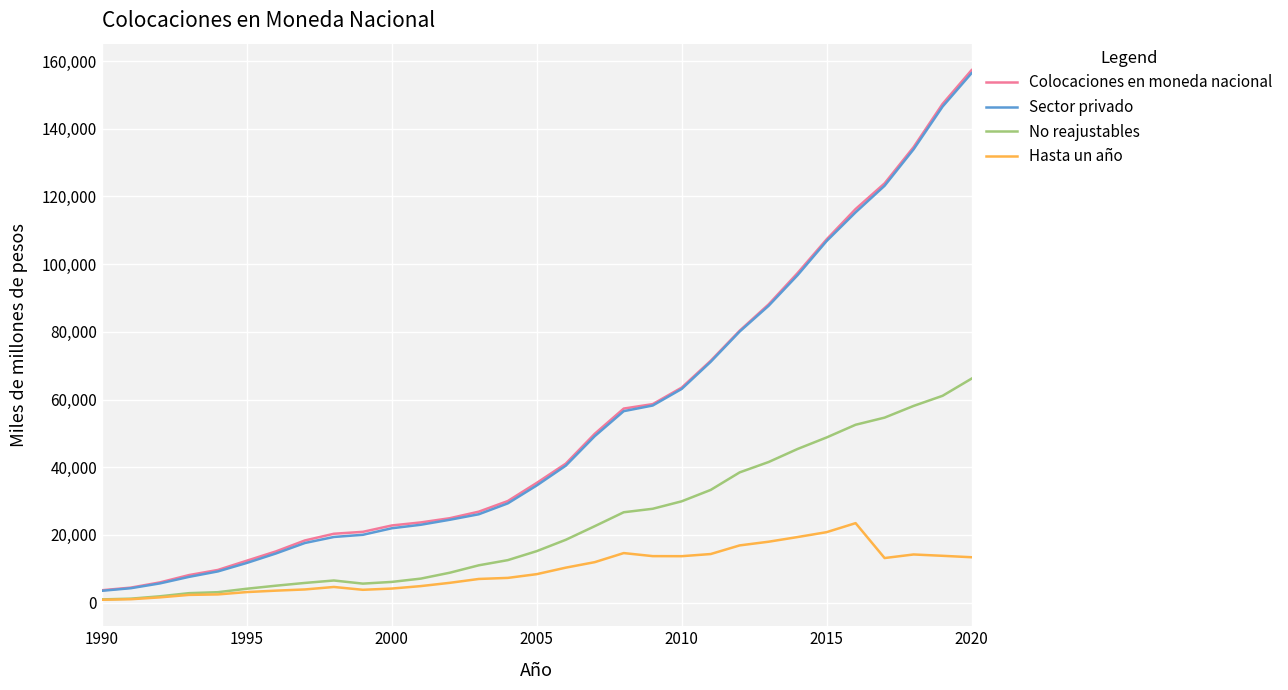

What is the maximum value for Hasta un año?

23488